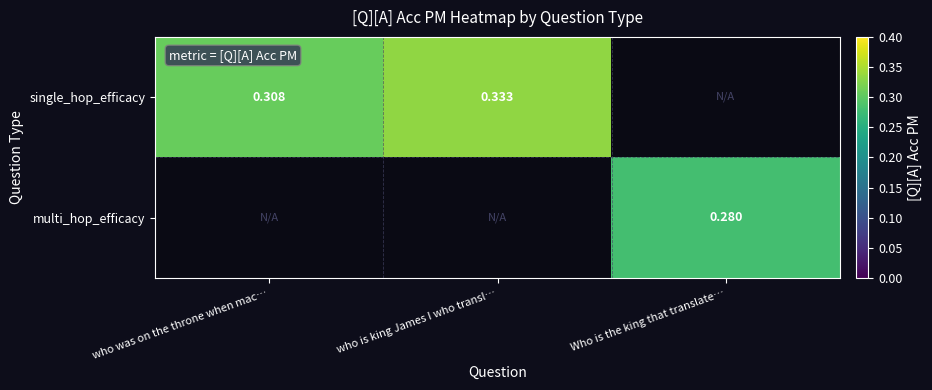

At how many categories does at least one series exceed 0?

3